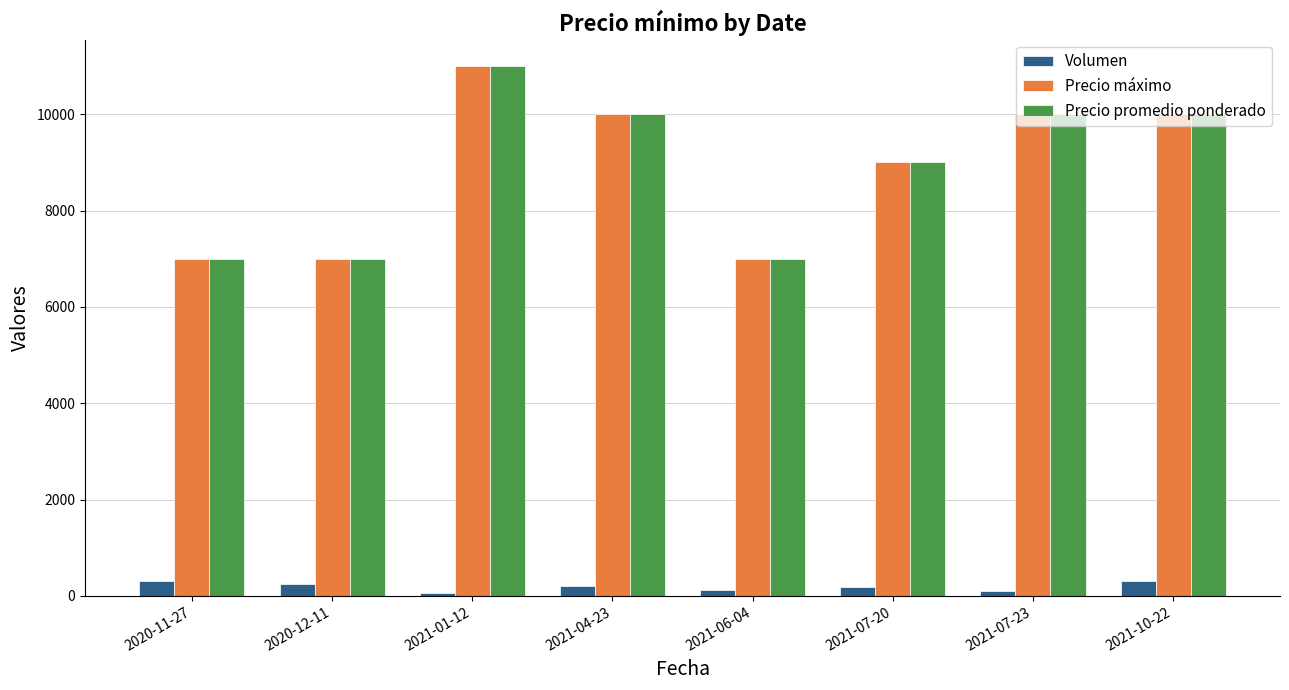

What is the difference between the Precio máximo values at 2021-04-23 and 2021-06-04?

3000